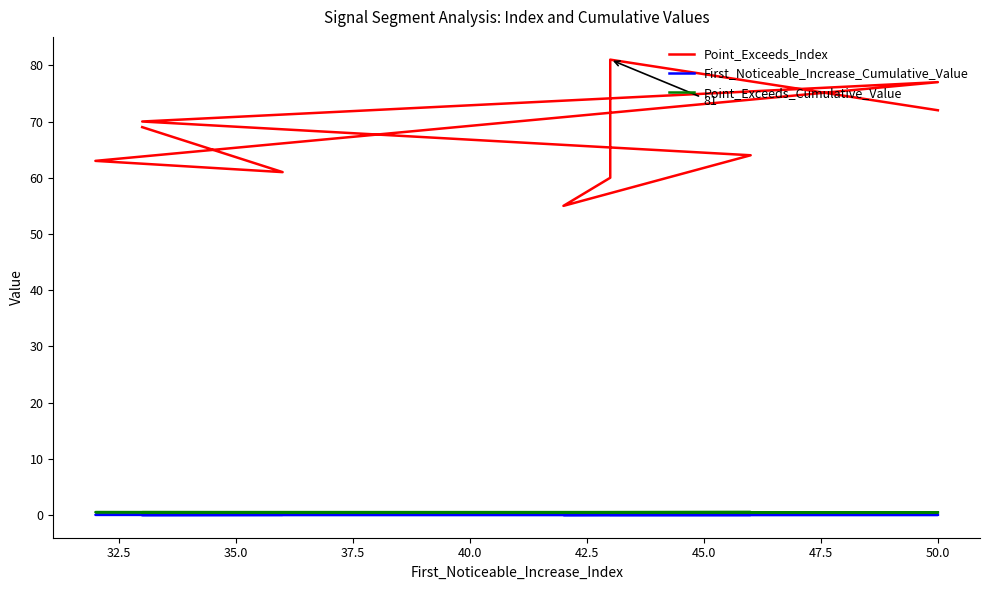

True or false: Point_Exceeds_Cumulative_Value has a value of 0.5 at 37.5.

True